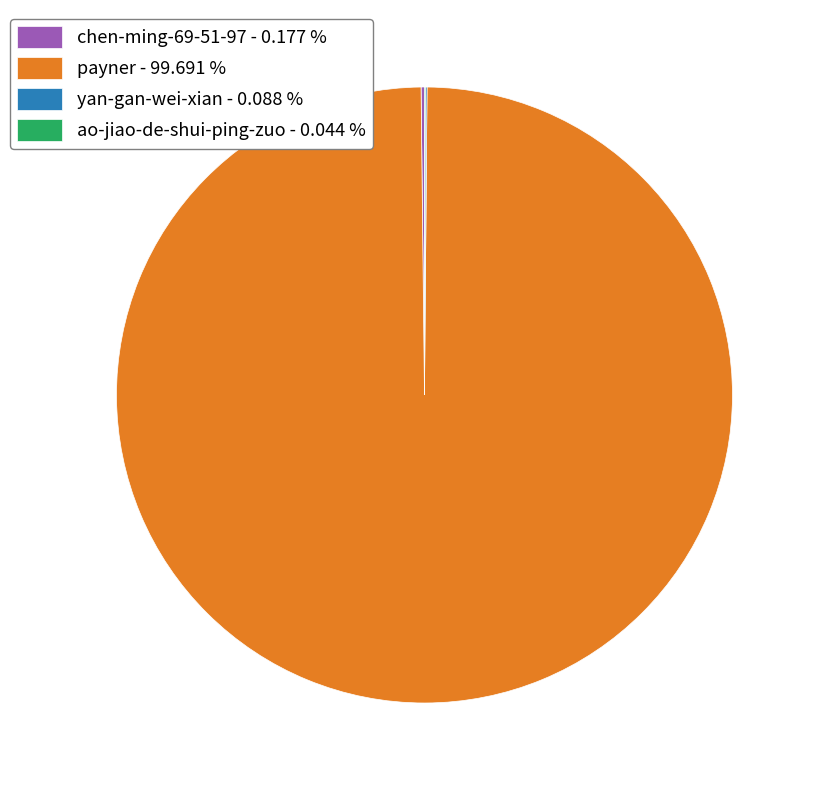

Is payner - 99.691 % the majority of the pie?

Yes